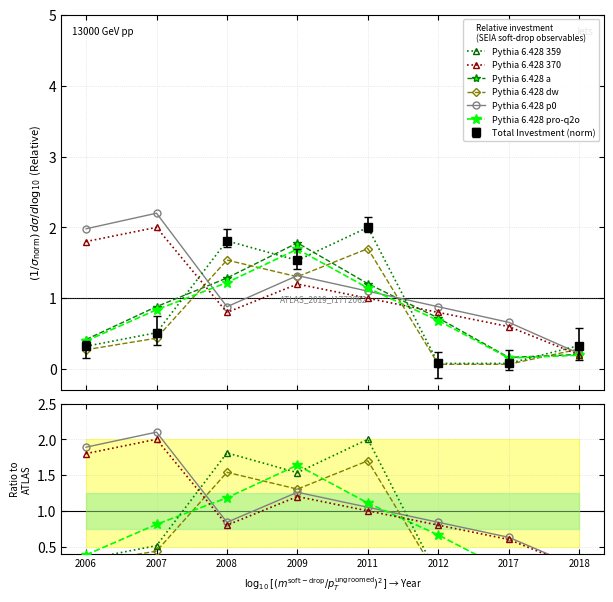

What is the sum of the Pythia 6.428 359 values at 2009 and 2018?

1.9